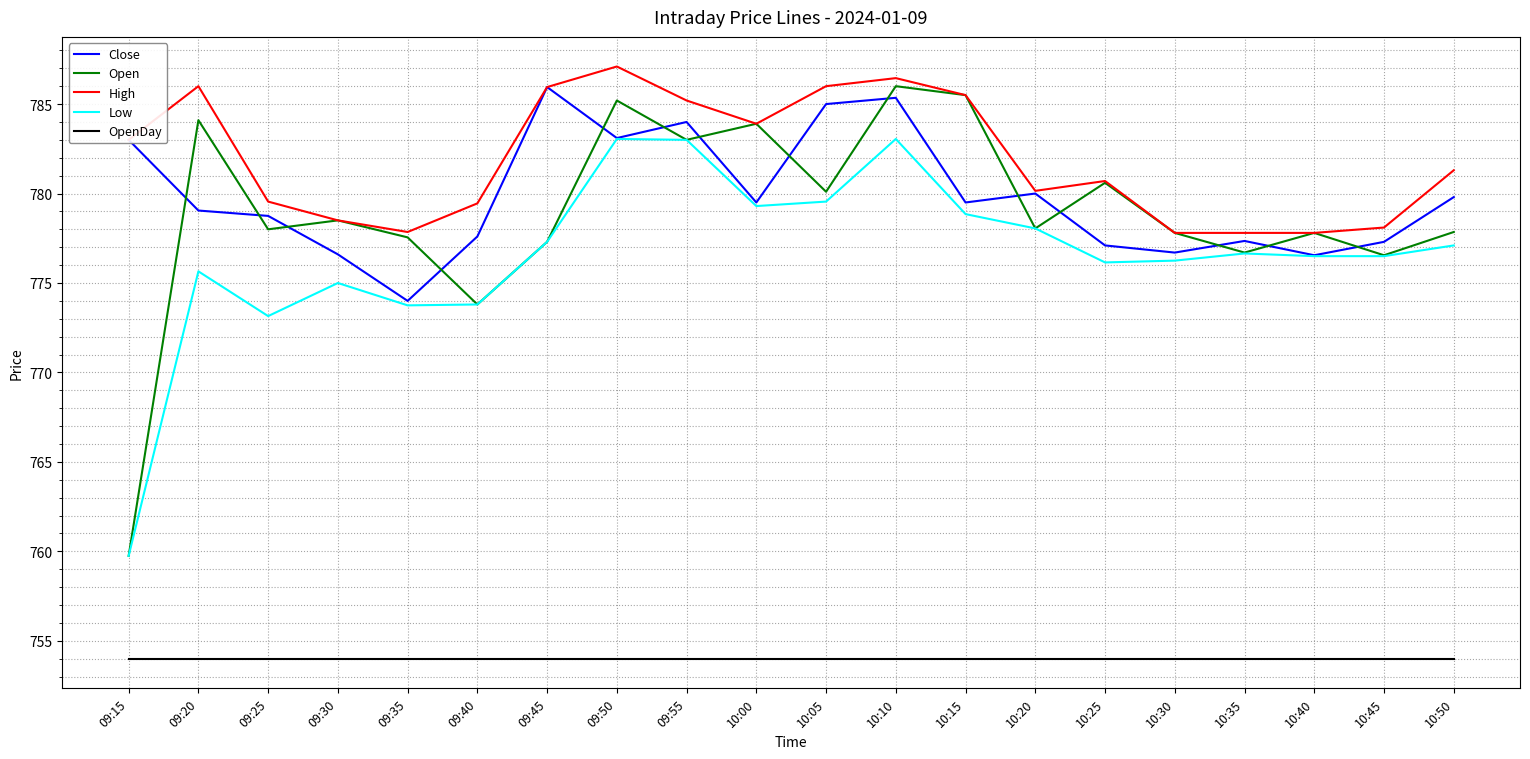

At how many categories does at least one series exceed 772?

20